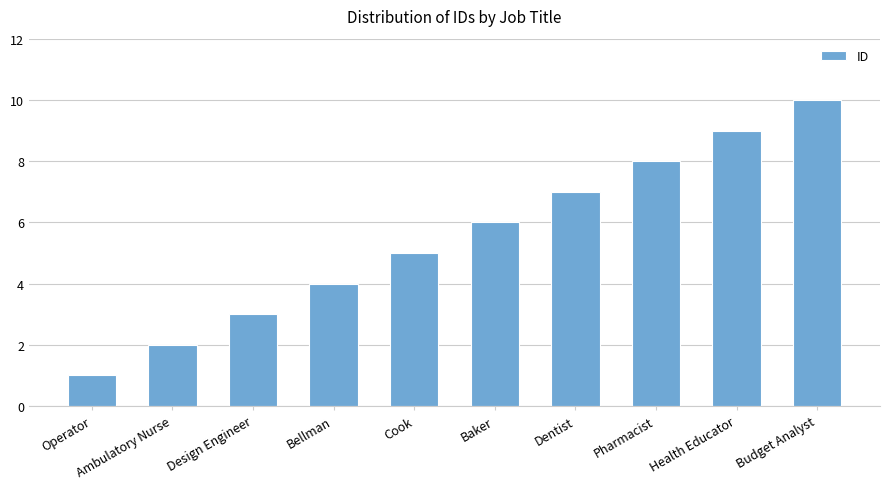

Are the bars horizontal?

No